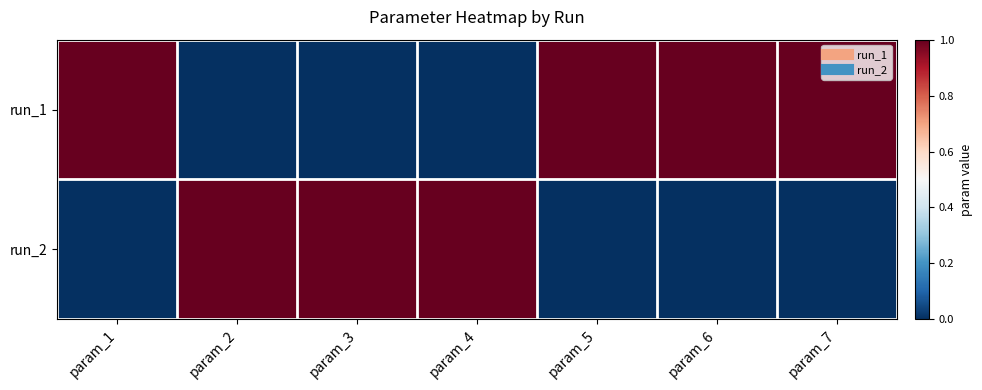

Which has a higher value, param_7 or param_5?

param_7